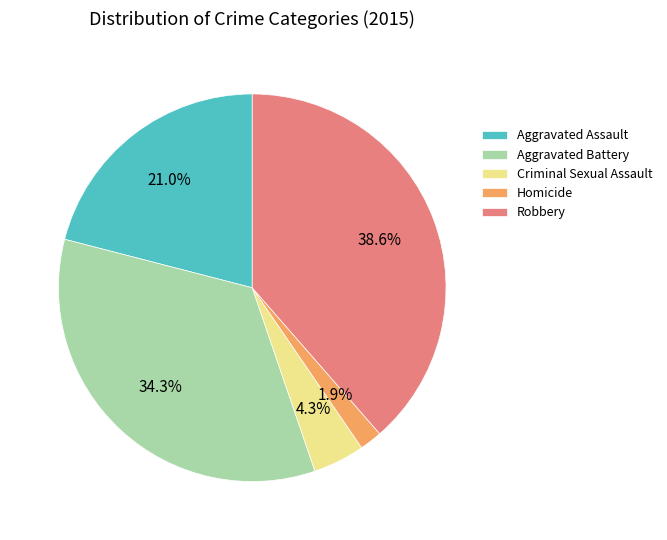

To the nearest percent, what is the average slice percentage?

20%